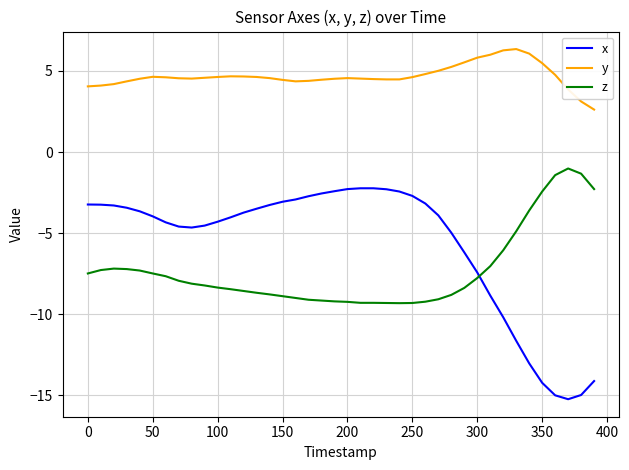

True or false: y and z intersect in this chart.

False